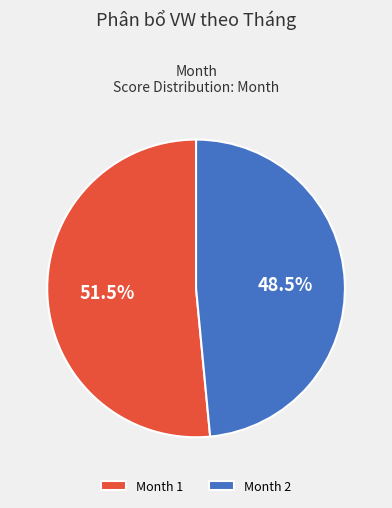

Does Month 1 represent more than half of the total?

Yes